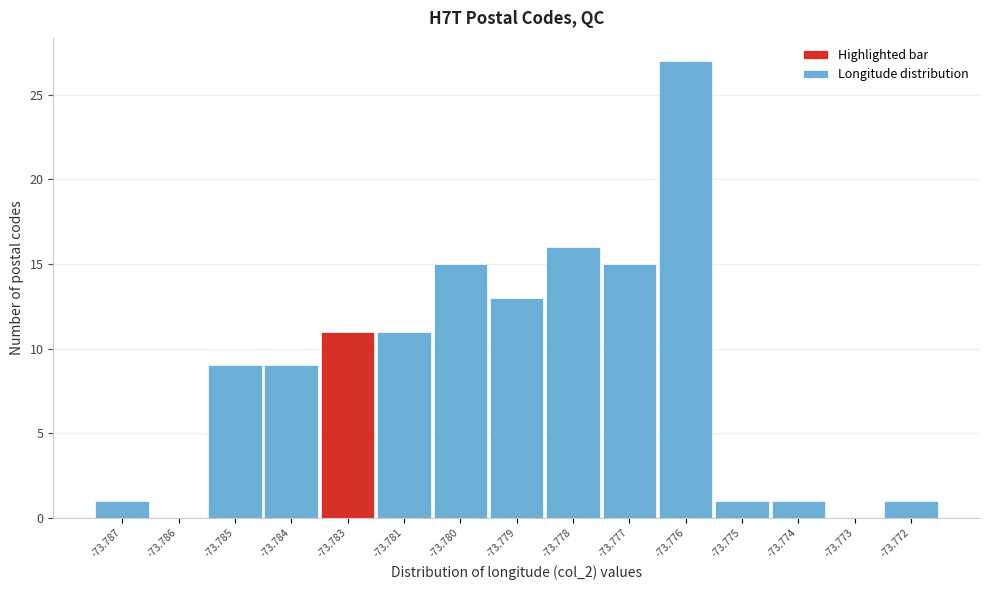

Reading left to right, list all the values displayed in this chart.

-73.787=1	-73.786=0	-73.785=9	-73.784=9	-73.783=11	-73.781=11	-73.780=15	-73.779=13	-73.778=16	-73.777=15	-73.776=27	-73.775=1	-73.774=1	-73.773=0	-73.772=1